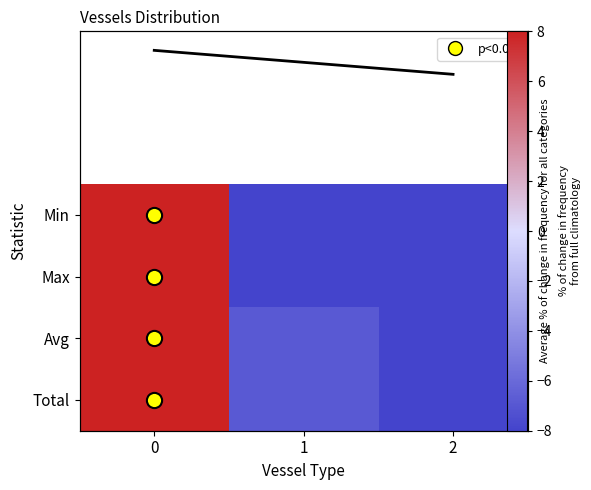

Is the value of Avg at 2 greater than the value of Max at 2?

No